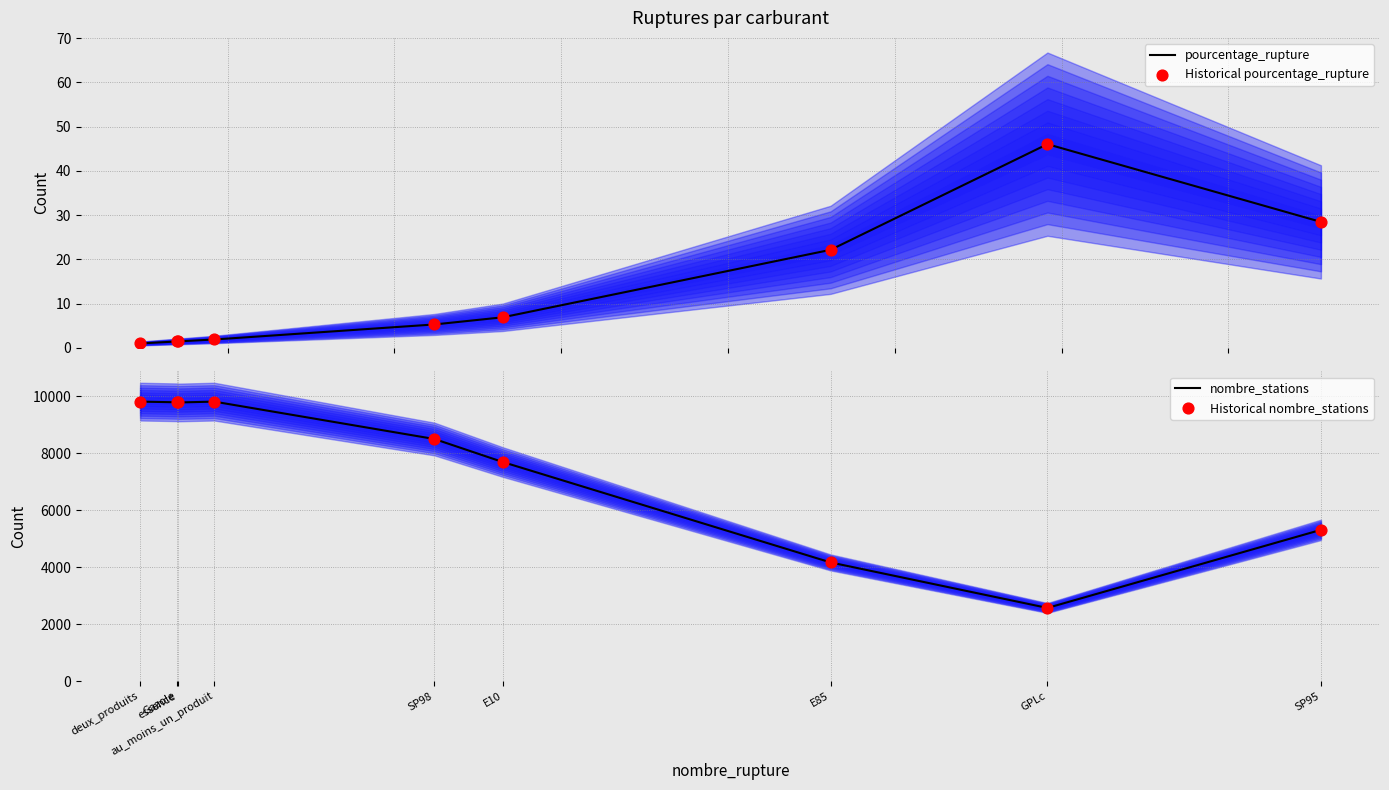

Which series contains the highest Y value?

nombre_stations